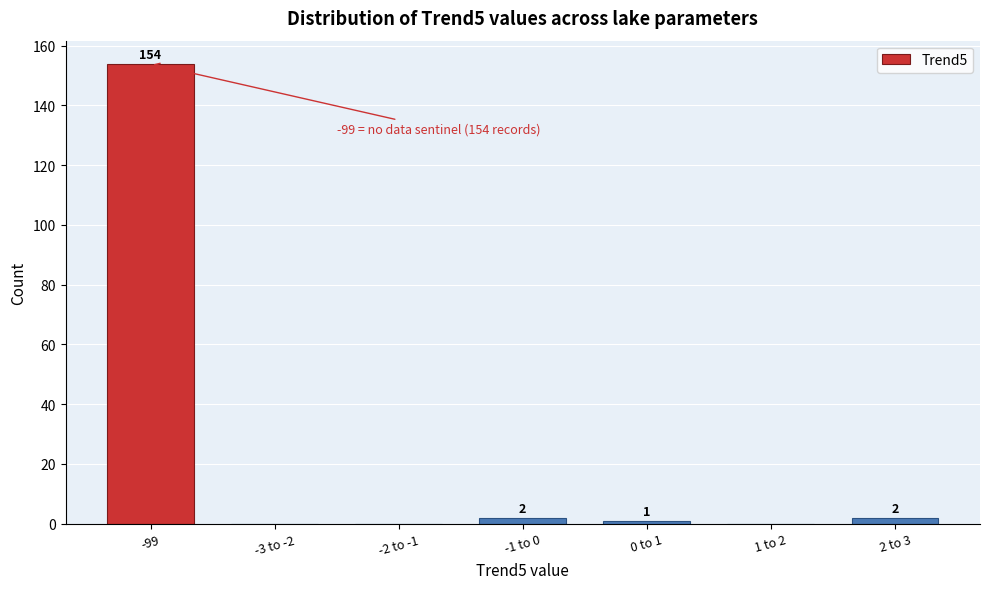

Reading left to right, what are all the values shown in this chart?

-99=154	-3 to -2=0	-2 to -1=0	-1 to 0=2	0 to 1=1	1 to 2=0	2 to 3=2